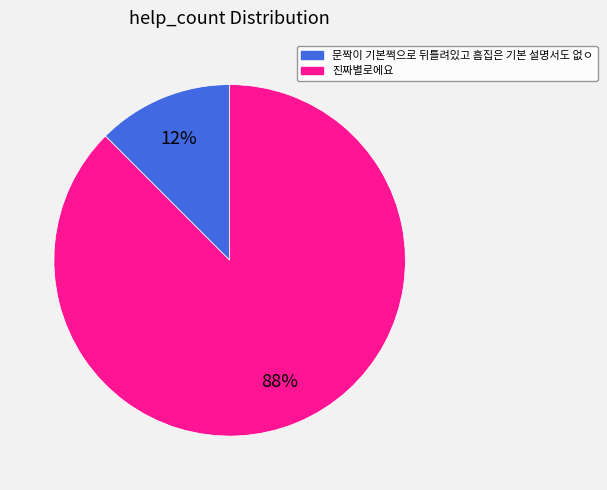

Is there a majority slice in this chart?

Yes